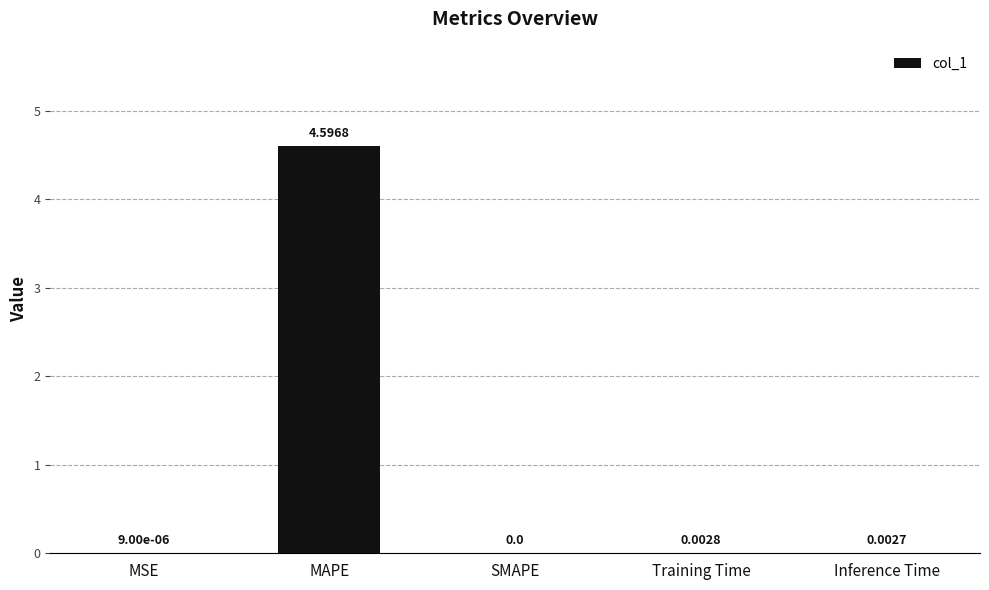

True or false: the data shows 4.6 at MAPE.

True